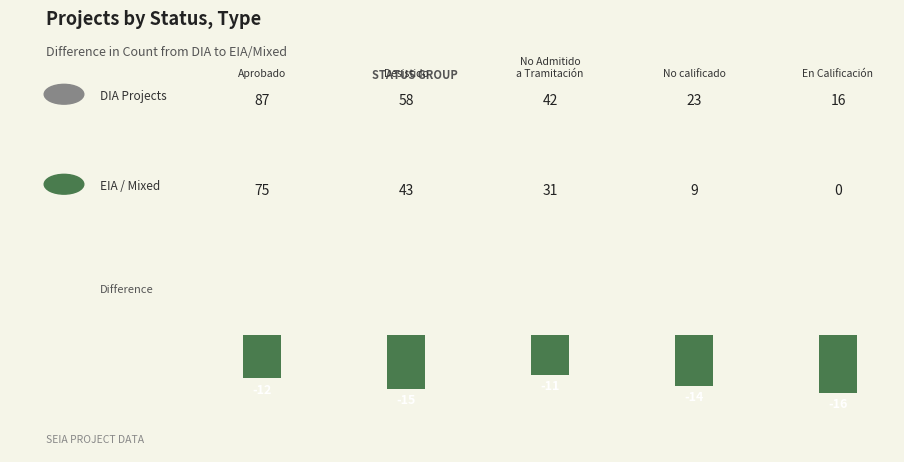

Are the bars grouped side by side (vs. stacked)?

No